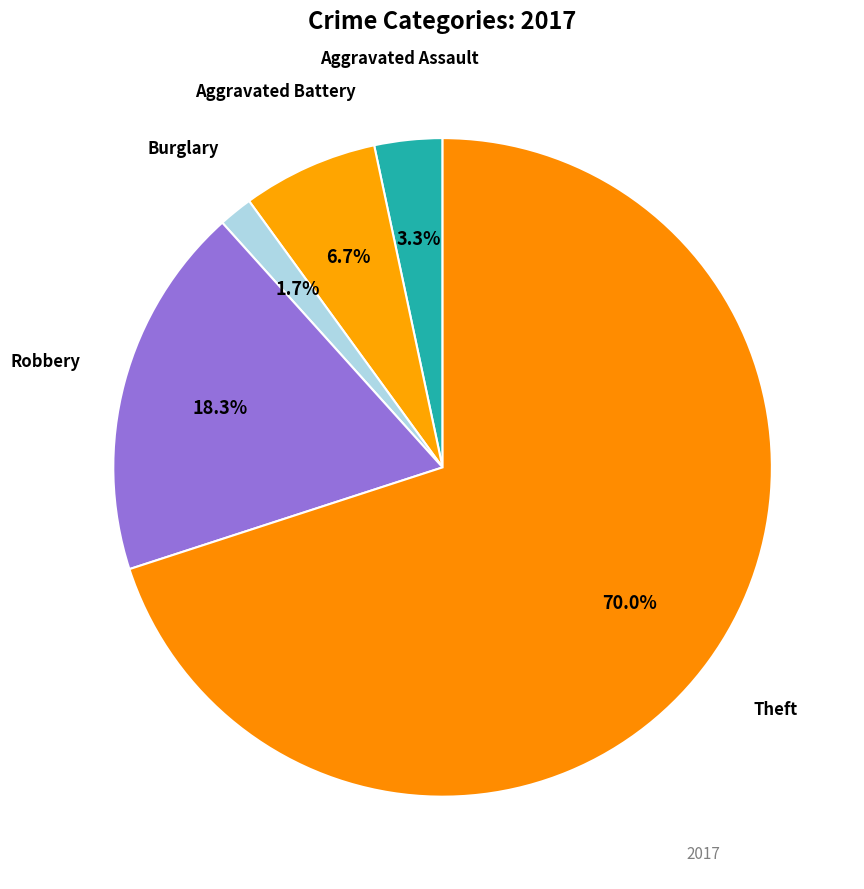

Count the number of slices in the pie.

5